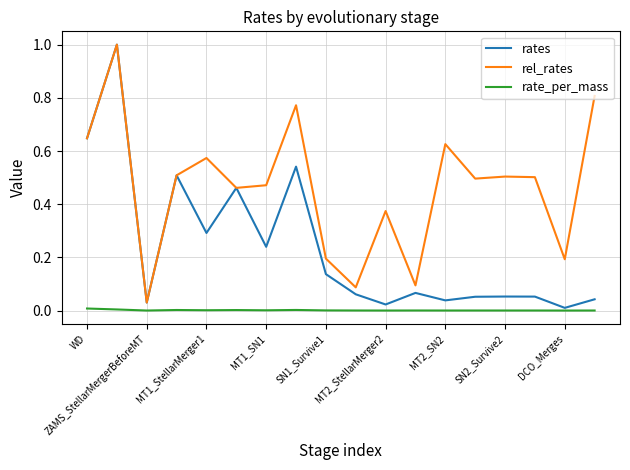

True or false: rates has more than 0 interior local peaks.

True